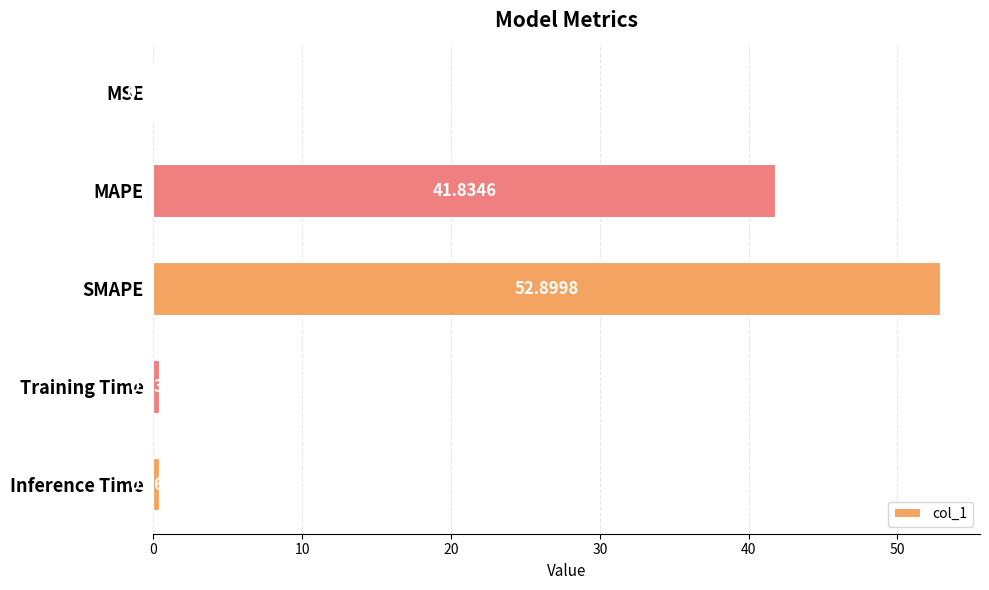

What is the sum of all values?

95.7